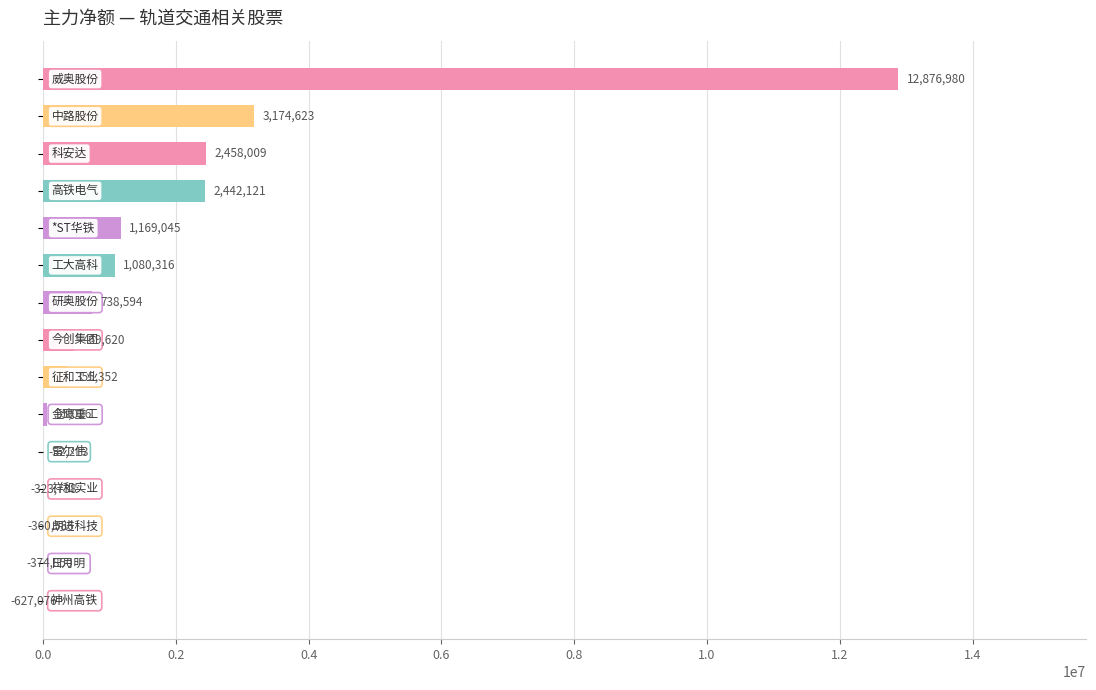

What is the change in value from 9 to 12?

-415612